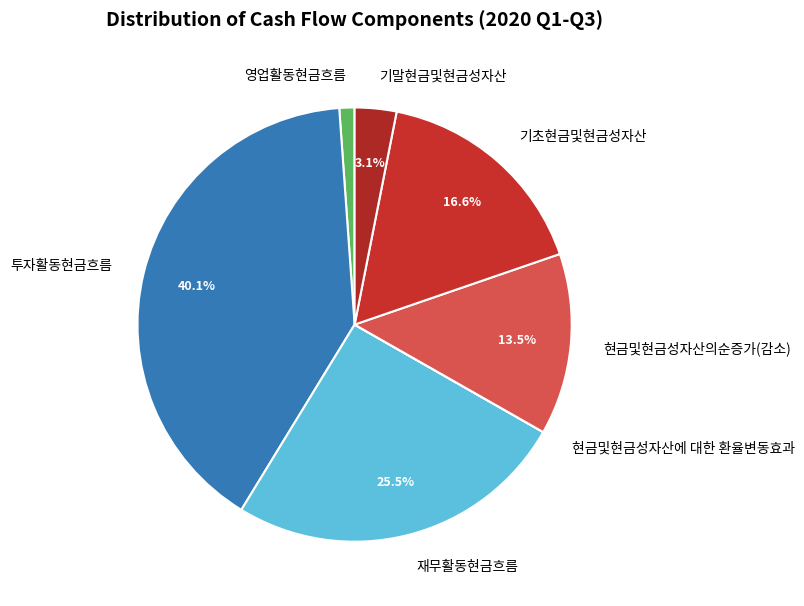

What is the largest slice in the pie chart?

투자활동현금흐름